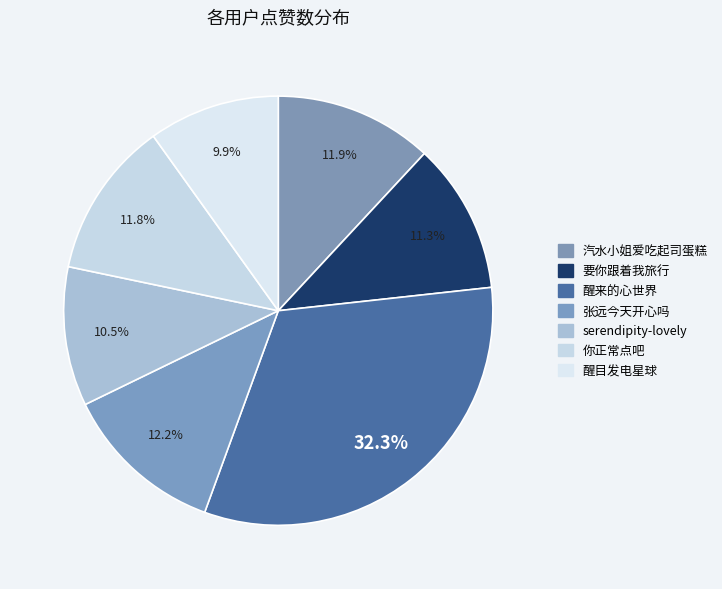

Combined, what portion of the pie is 醒来的心世界 and 要你跟着我旅行?

43.7%